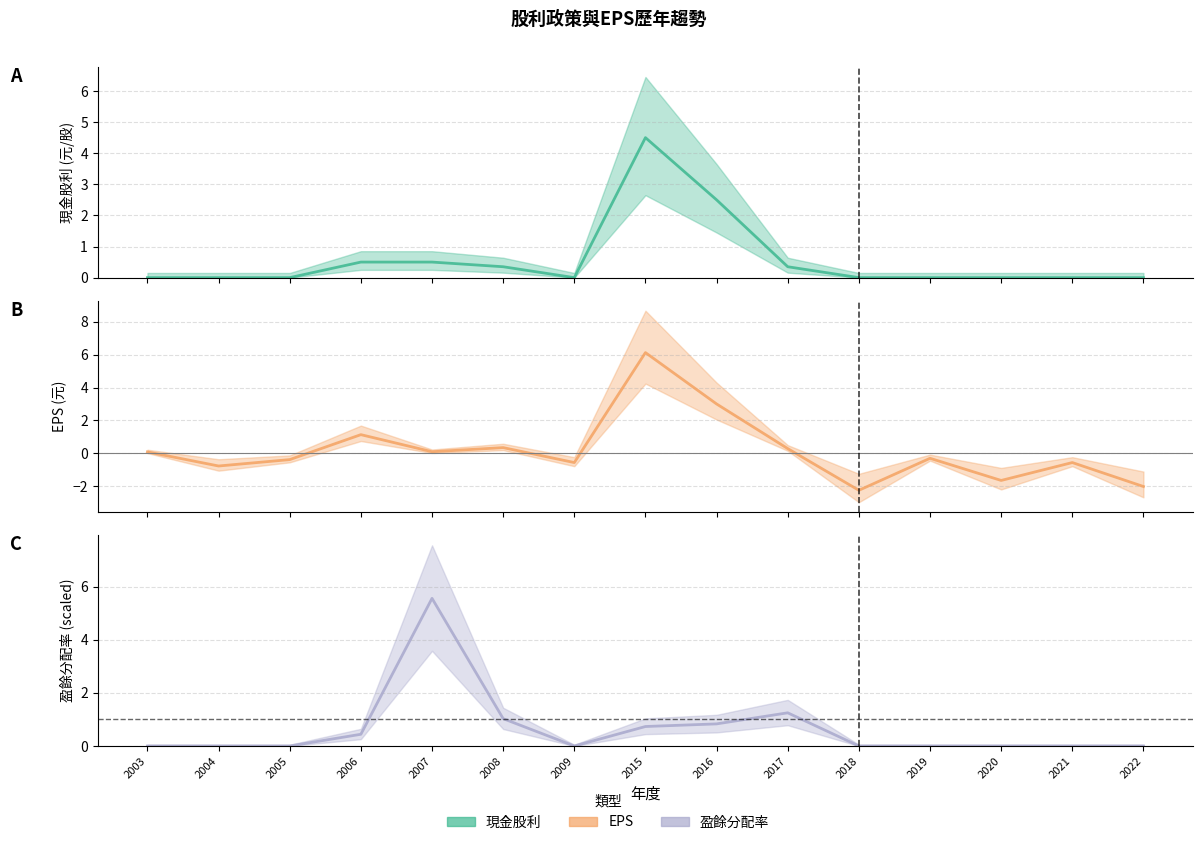

What is the highest value of the EPS_line series?

6.1